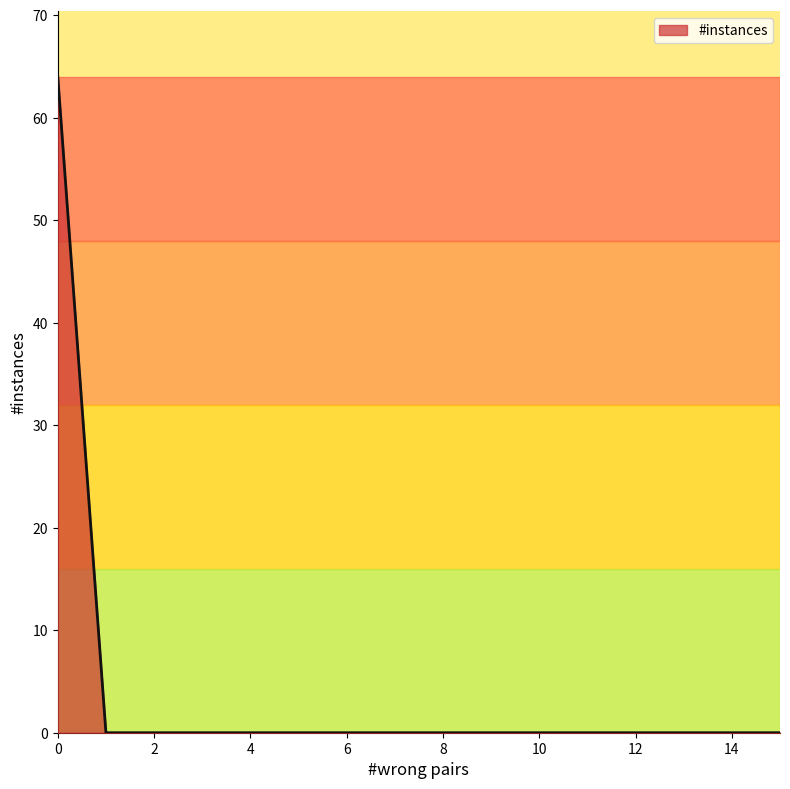

What is the maximum value shown in the chart?

64